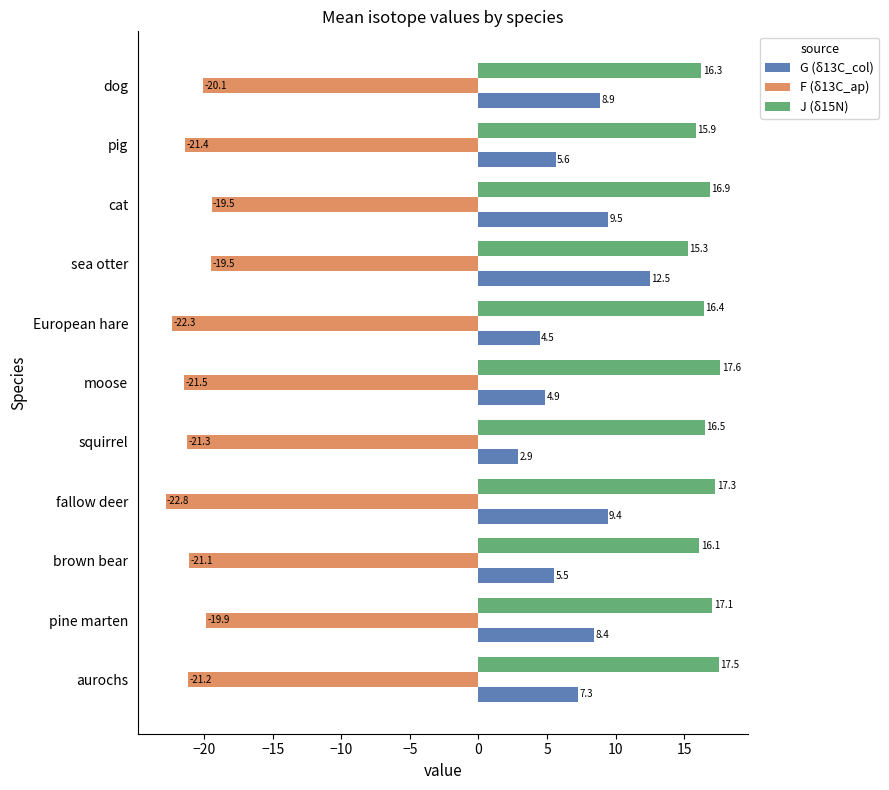

What value does the G (δ13C_col) series have at cat?

9.5